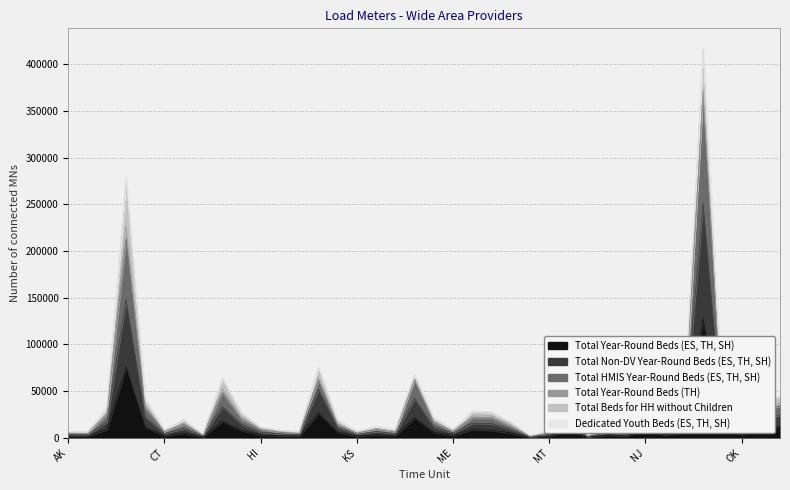

True or false: Total Year-Round Beds (ES, TH, SH) and Total HMIS Year-Round Beds (ES, TH, SH) cross at least once.

False